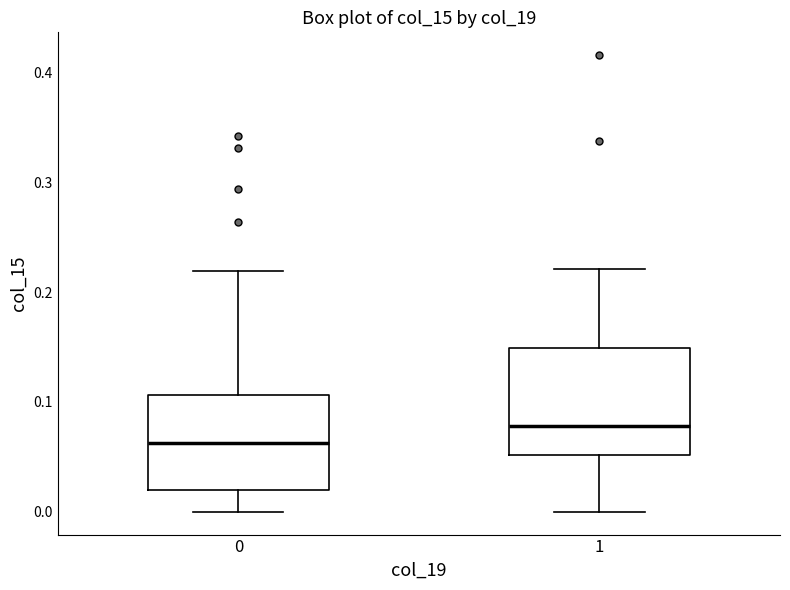

Which box is the tallest, from its lower edge to its upper edge?

1